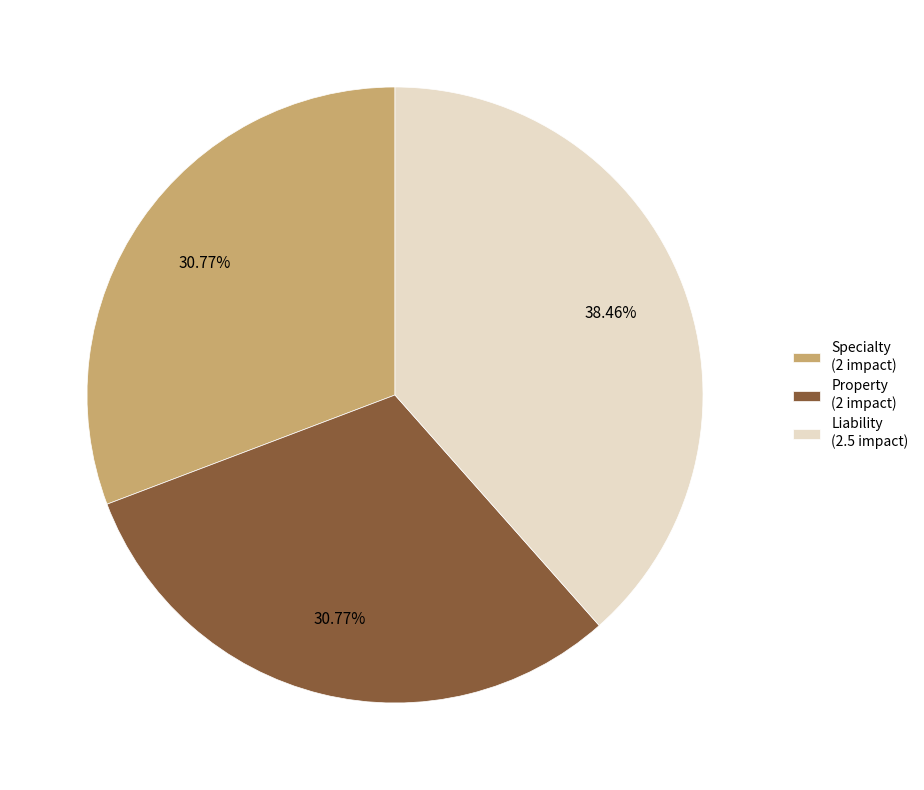

To the nearest percent, what is the difference between the largest and smallest slice percentages?

8%